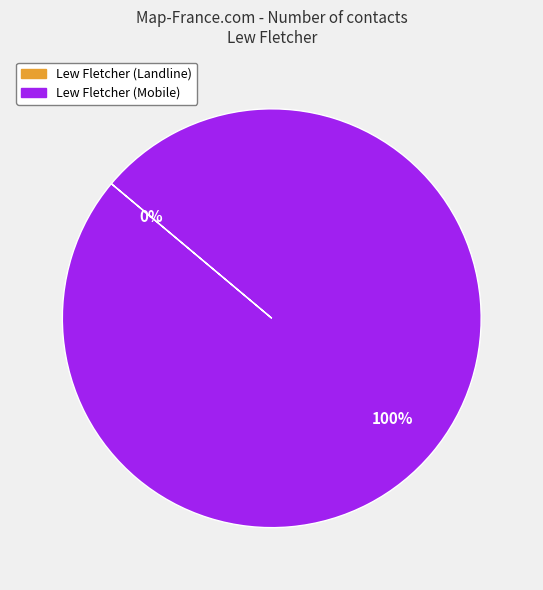

True or false: Lew Fletcher (Mobile) accounts for 100% of the total.

True